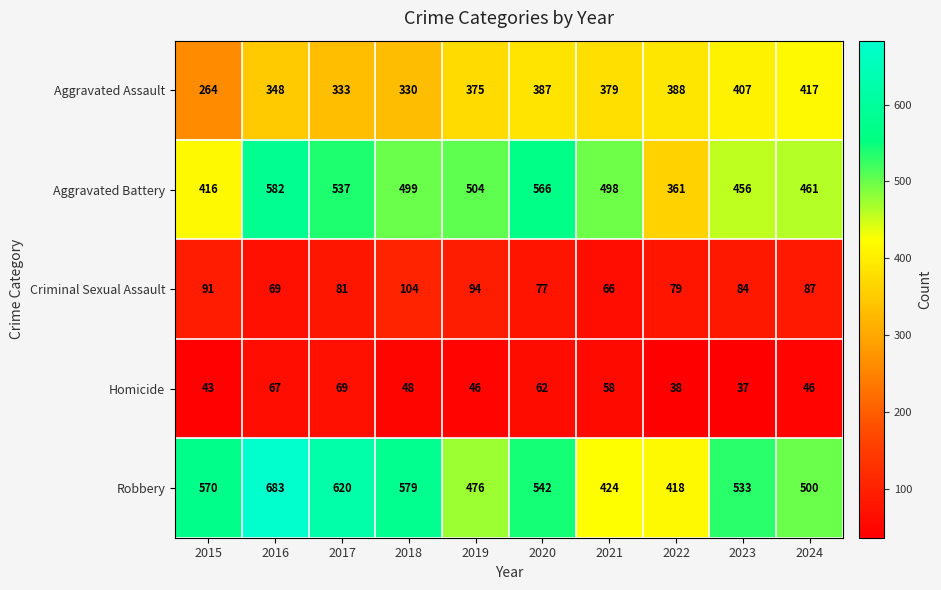

What is the total value across all series at 2023?

1517